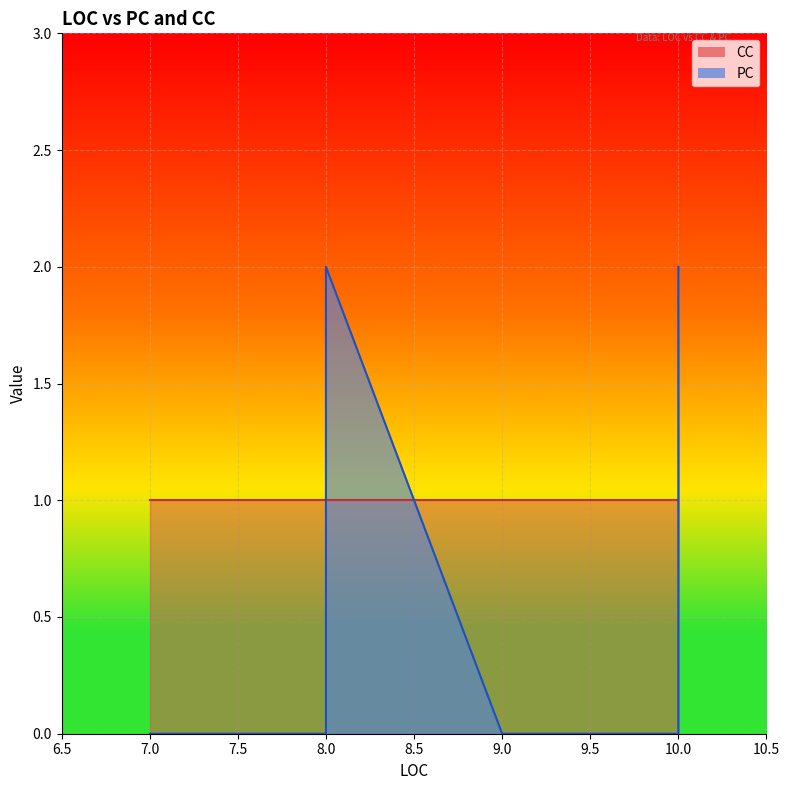

Count the number of data series in this chart.

2